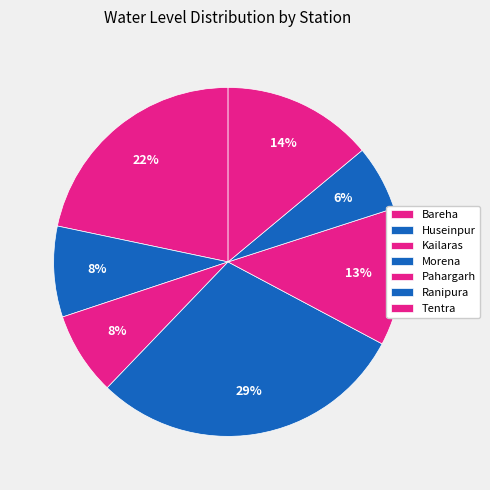

Which category has the biggest portion of the pie?

Morena